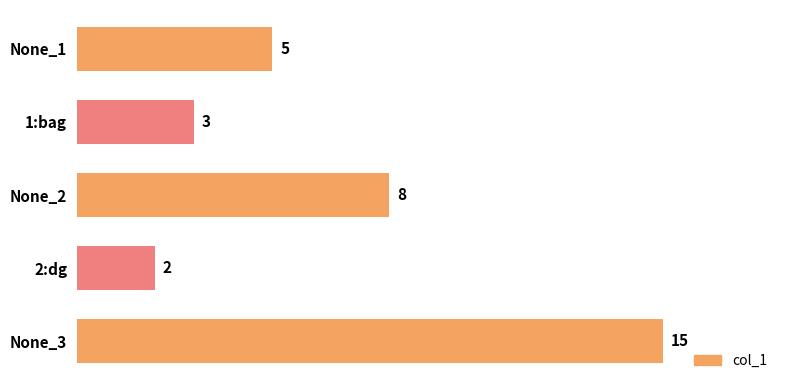

Reading top to bottom, list all the values displayed in this chart.

5	3	8	2	15